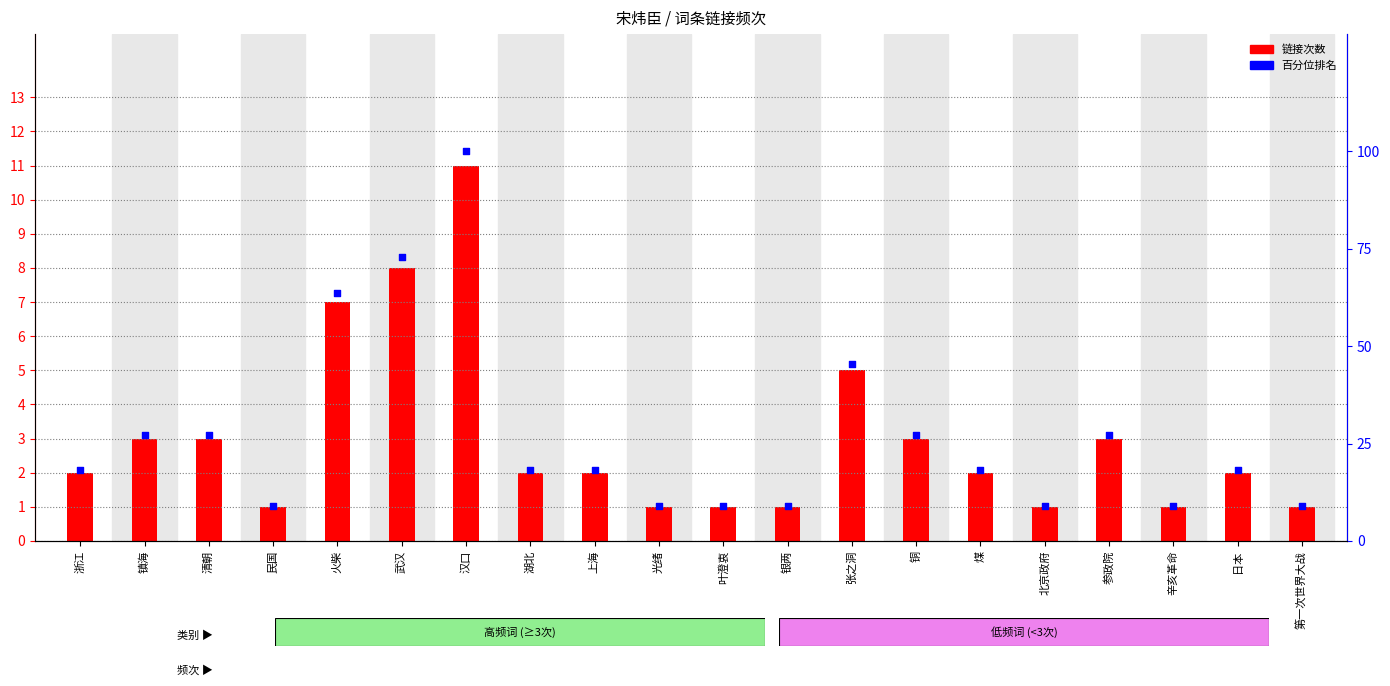

At how many categories does at least one series exceed 69?

2